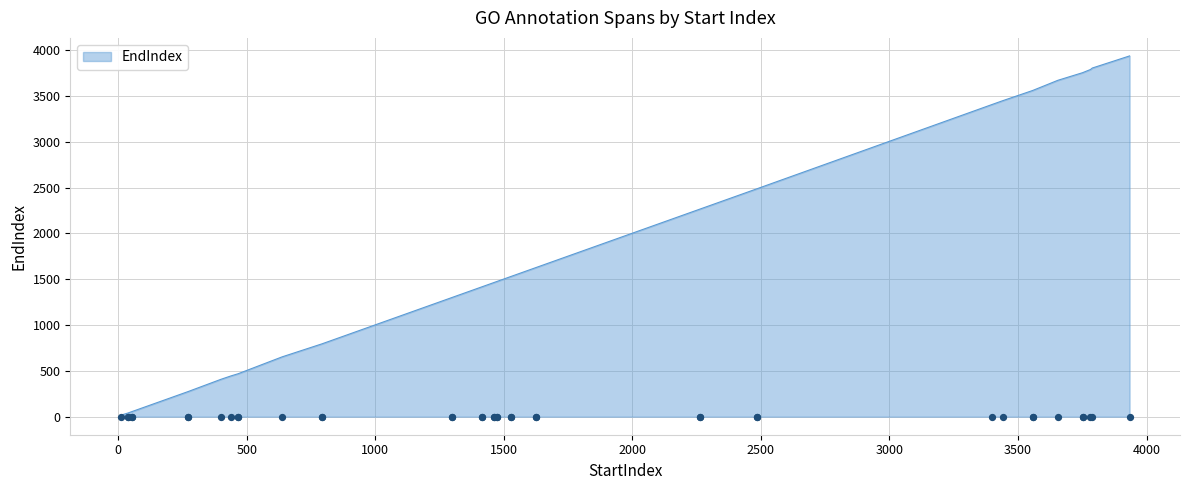

What is the change in value from 1528 to 3751?

+2223